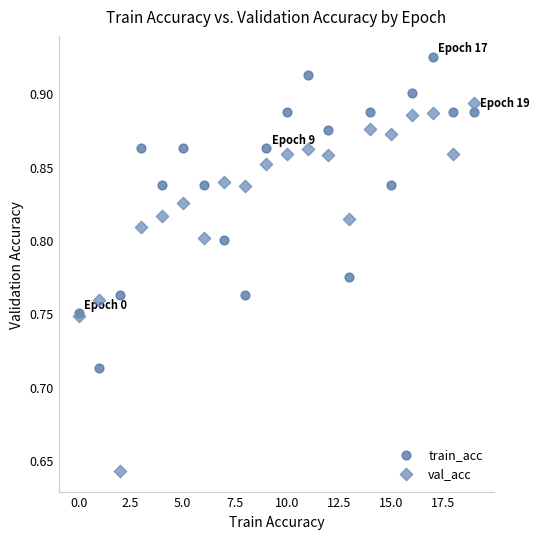

What are all the series names shown in the legend?

train_acc, val_acc